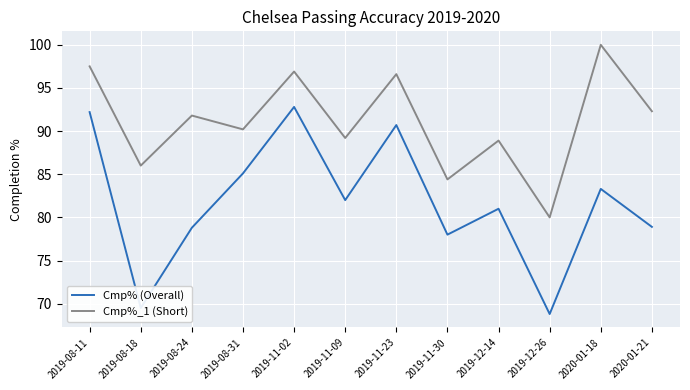

Which category has the lowest value across all series?

2019-12-26